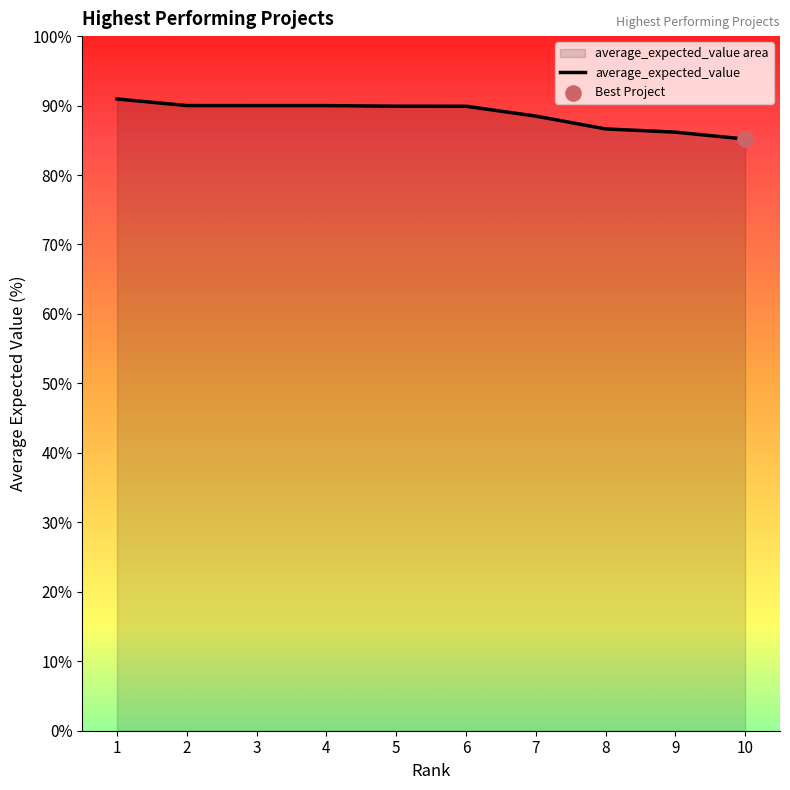

What is the change in value from 3 to 5?

-0.1